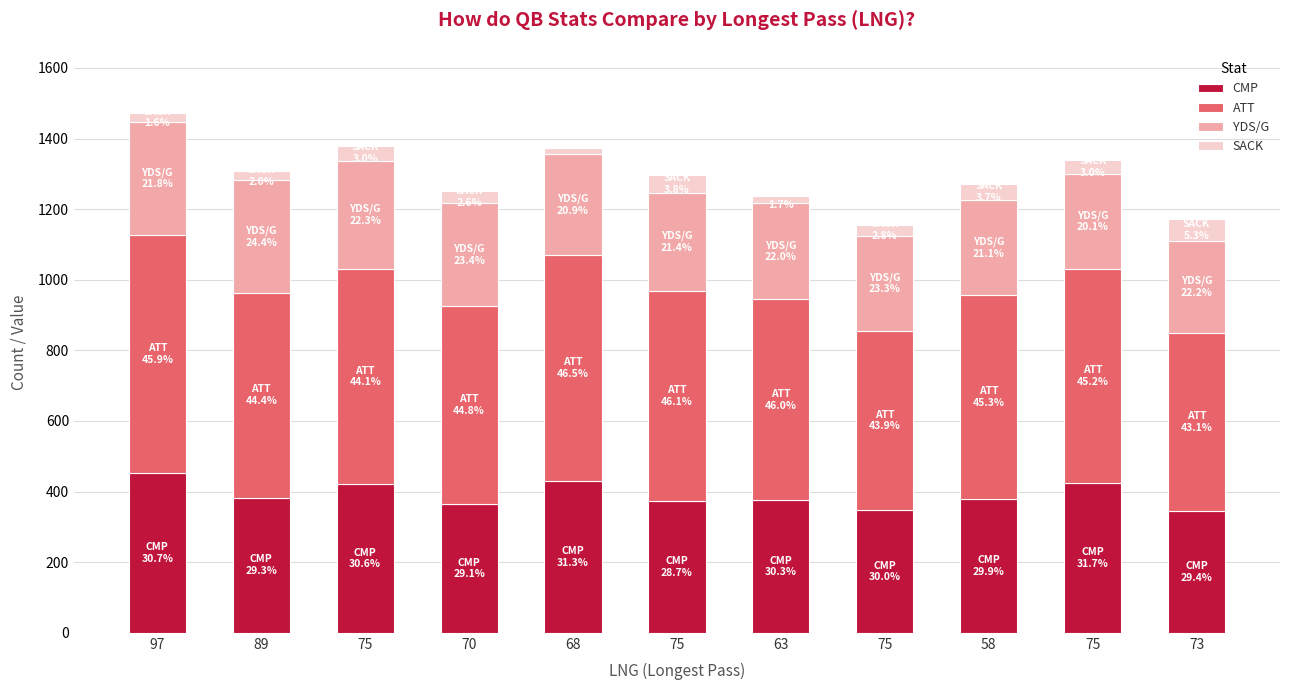

What is the value of the CMP bar at the 3rd from the left?

422.0